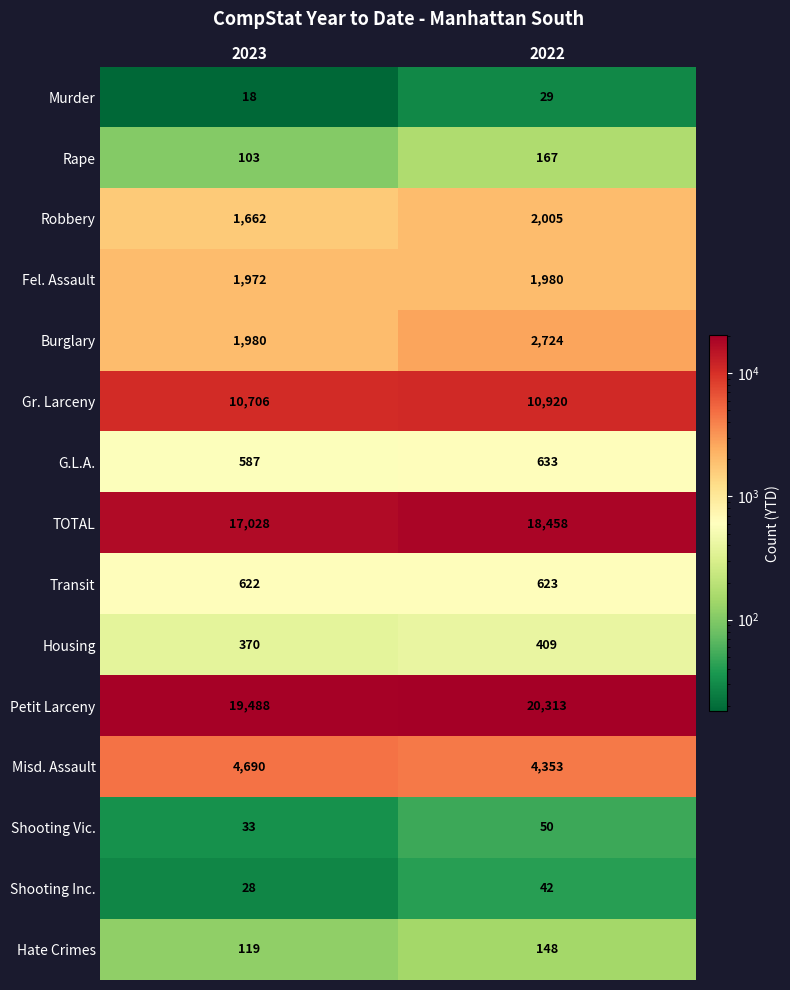

The value of Petit Larceny at 2023 is 19488. True or false?

True